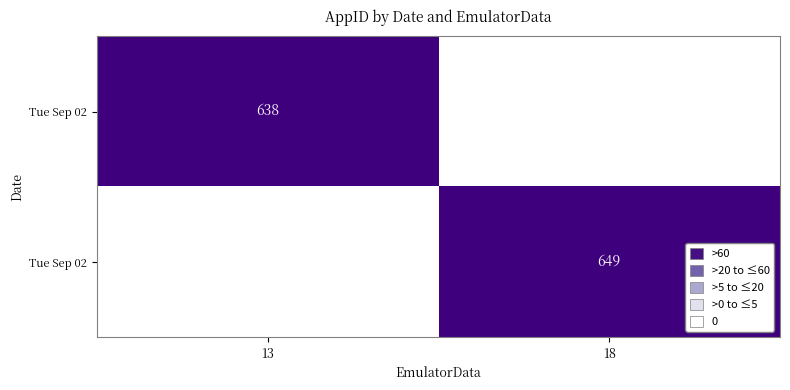

Between 13 and 18, which is larger?

18